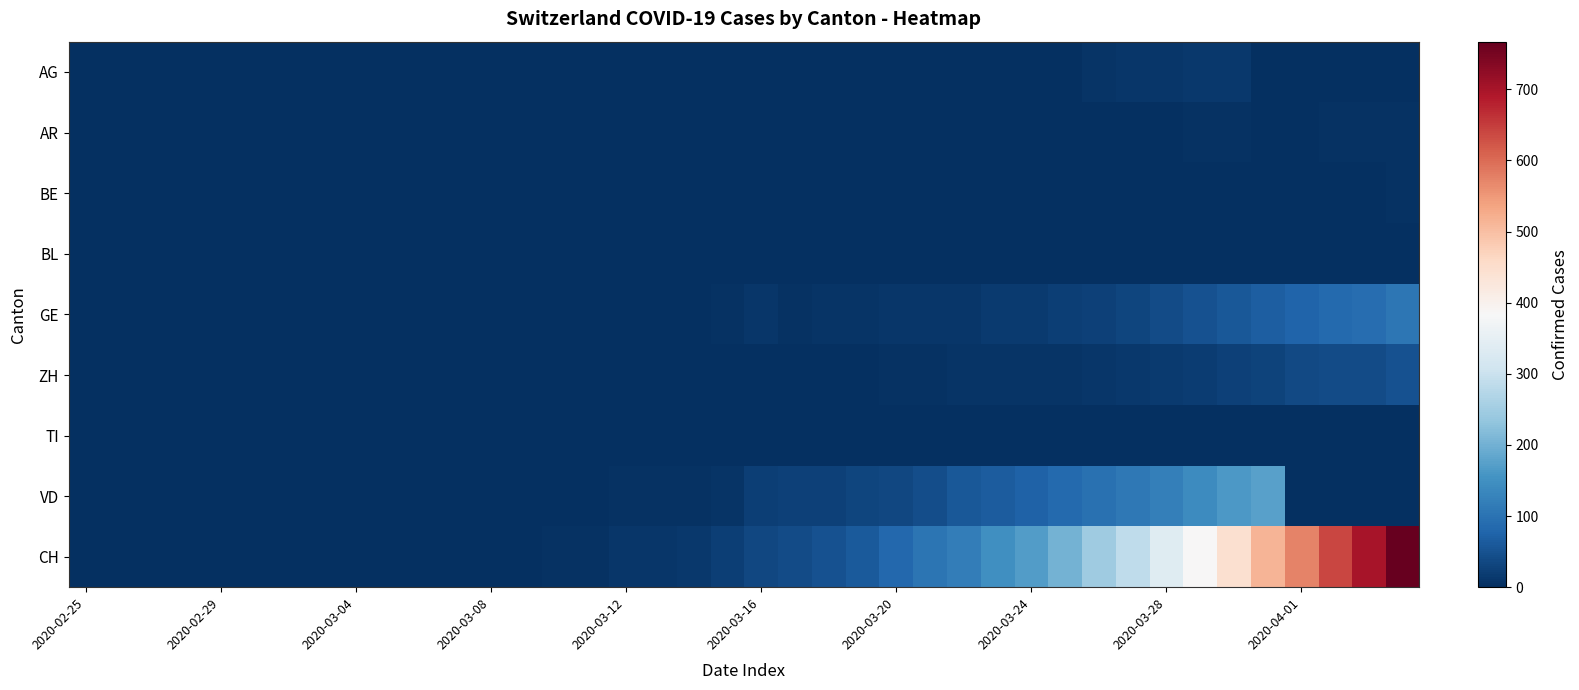

Reading left to right, what are all the values shown in this chart?

AG: 0	0	0	0	0	0	0	0	0	0	0	0	0	0	0	0	0	0	0	0	1	0	1	1	2	2	2	2	0	0	8	11	11	12	12	0	0	0	0	0
AR: 0	0	0	0	0	0	0	0	0	0	0	0	0	0	0	0	0	0	0	0	0	0	0	1	2	2	0	1	2	2	2	2	2	3	3	2	2	3	3	3
BE: 0	0	0	0	0	0	0	0	0	0	0	0	0	0	0	0	0	0	0	0	0	0	0	0	0	0	0	0	0	0	0	0	0	0	0	0	1	0	0	3
BL: 0	0	0	0	0	0	0	0	0	0	0	0	0	0	0	0	0	0	0	0	0	0	0	0	0	0	0	0	0	0	0	0	0	0	0	0	0	0	0	1
GE: 0	0	0	0	0	0	0	0	0	0	0	0	0	0	1	1	2	2	2	4	9	5	6	7	9	9	10	15	16	23	25	32	40	48	58	68	77	85	92	106
ZH: 0	0	0	0	0	0	0	0	0	0	0	0	0	0	0	0	0	0	0	1	1	1	2	2	4	5	6	6	6	8	10	13	15	19	24	27	36	39	41	48
TI: 0	0	0	0	0	0	0	0	0	0	0	0	0	0	0	0	0	0	0	0	0	0	0	0	0	0	0	0	0	0	0	0	0	0	0	0	0	0	0	0
VD: 0	0	0	0	0	0	0	0	0	0	1	1	1	1	1	1	3	3	5	6	21	24	26	30	34	42	59	63	74	84	97	110	121	143	162	175	0	0	0	0
CH: 0	0	0	0	0	0	0	0	0	0	0	1	2	2	4	5	9	10	14	22	34	41	50	60	83	103	118	147	168	203	248	285	336	384	446	513	575	639	700	767